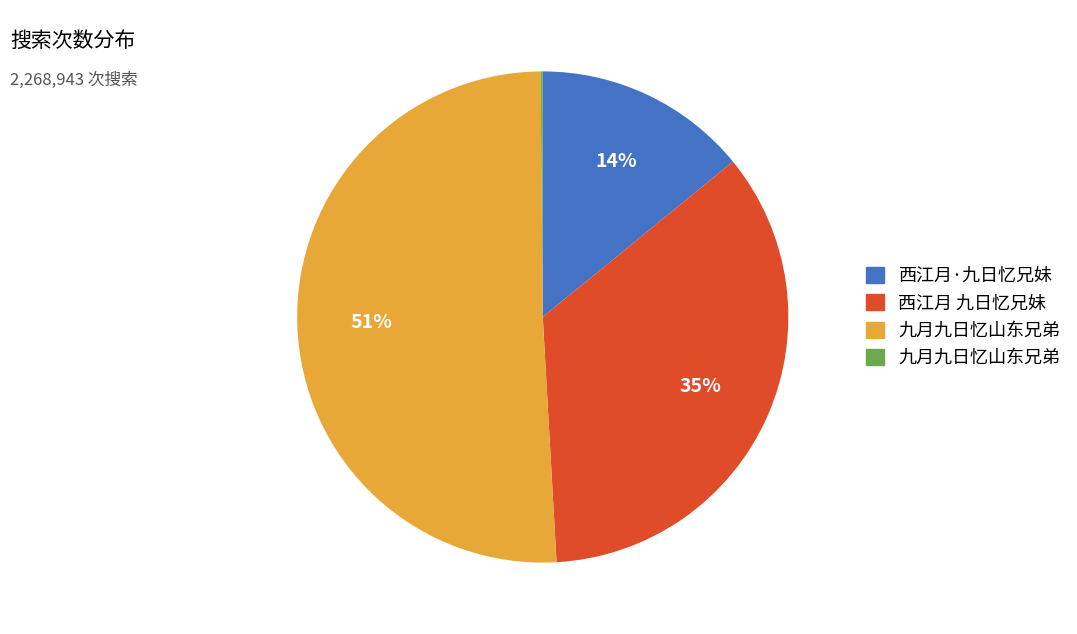

Is there any slice that represents more than half of the pie?

Yes